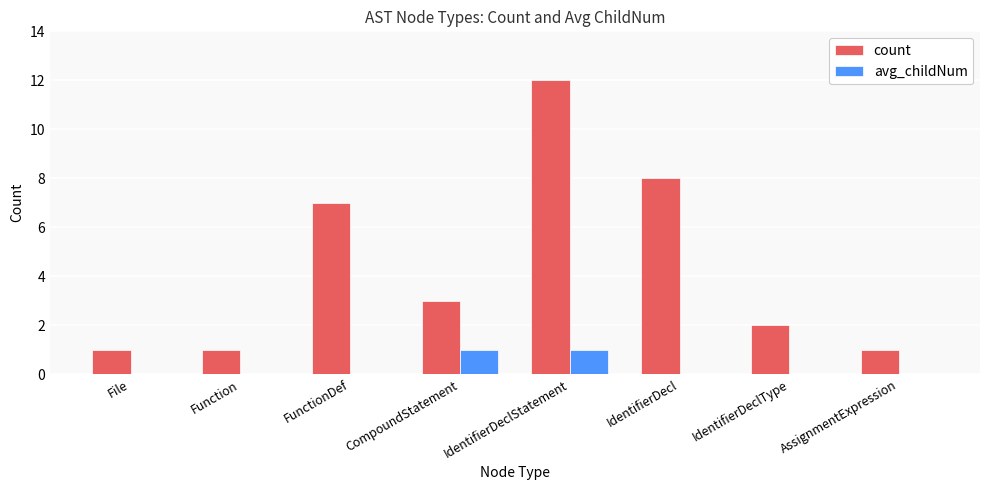

Is it true that count equals 8 at IdentifierDecl?

True